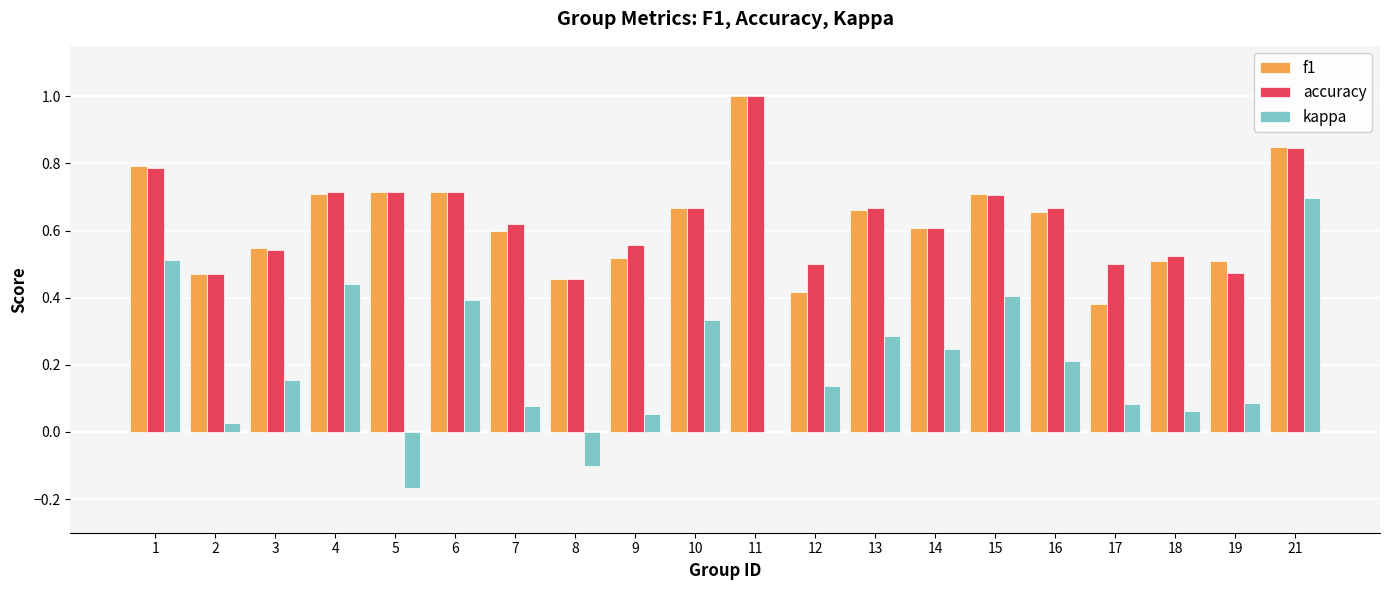

Between 4 and 9, which series saw the biggest shift?

kappa